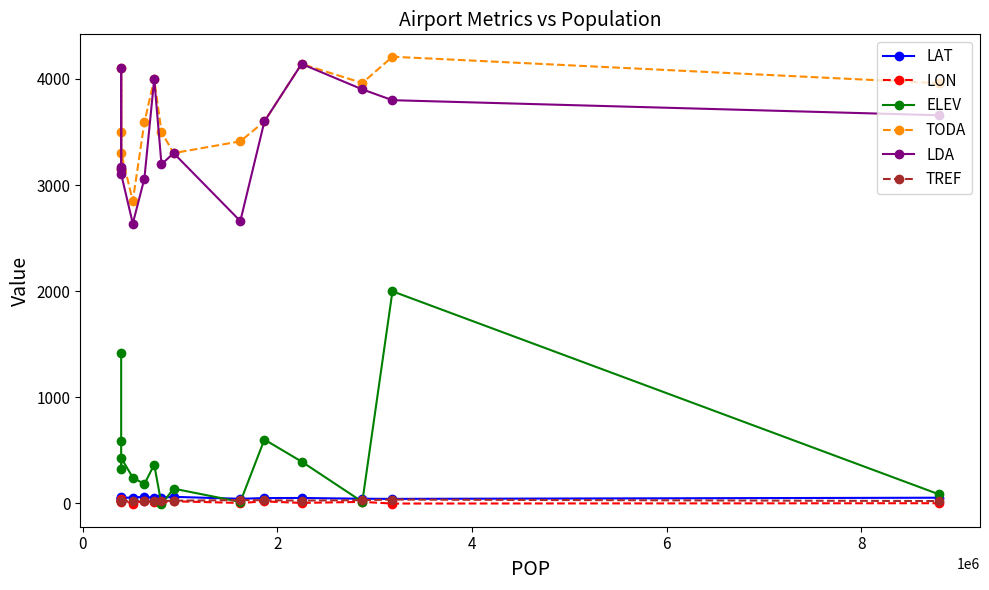

True or false: ELEV has more than 0 points higher than both neighbors.

True